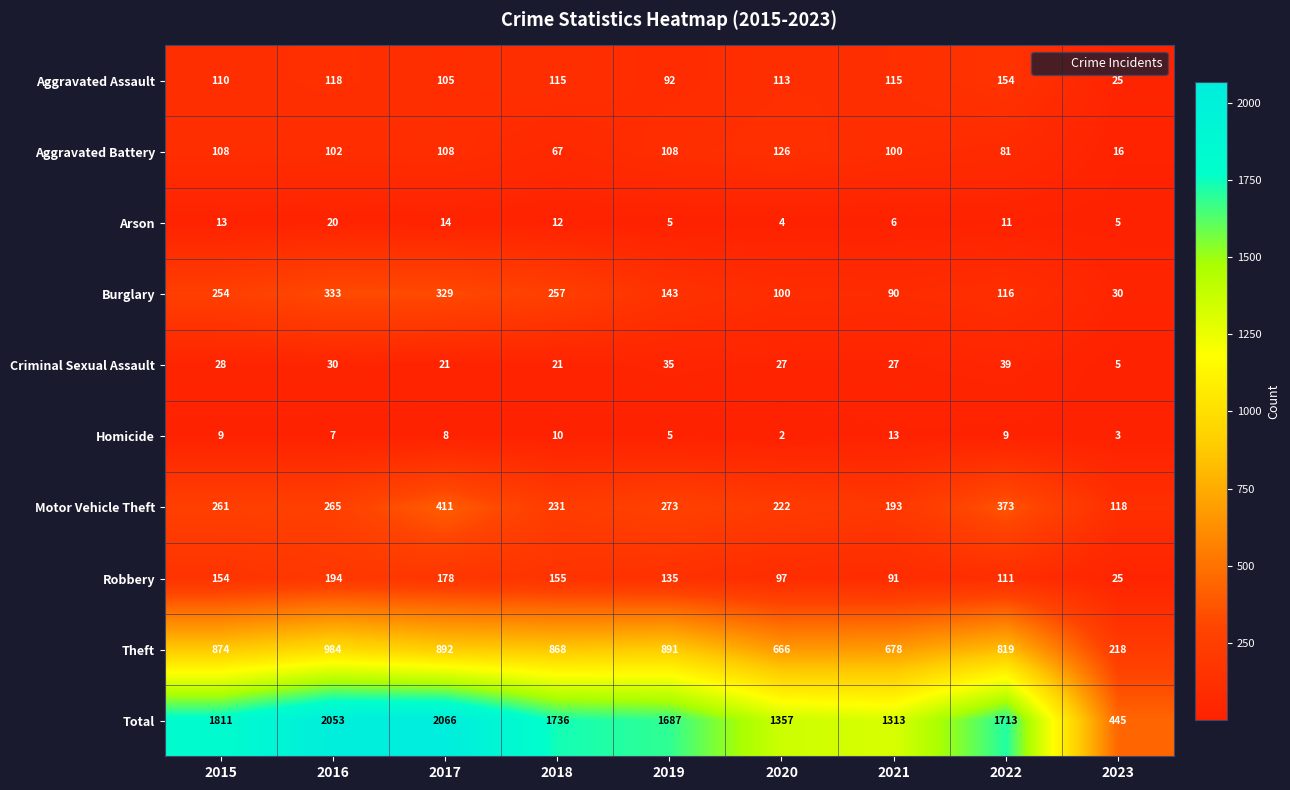

The Aggravated Assault series shows 194 at 2020. True or false?

False